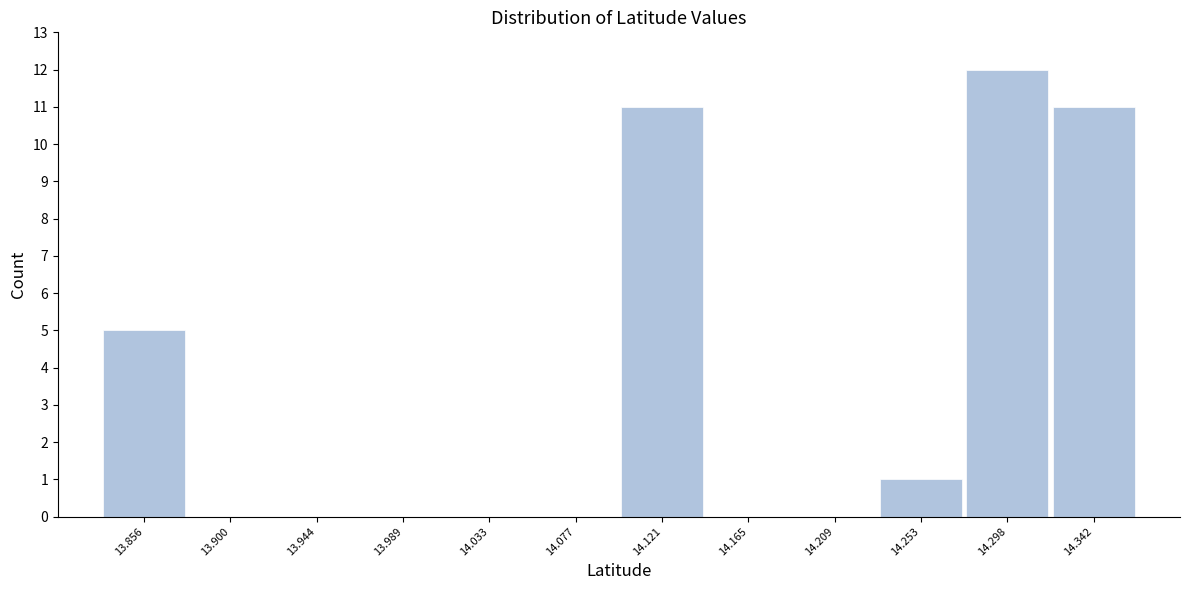

Over which range of the x-axis is the bar tallest?

14.275 to 14.320